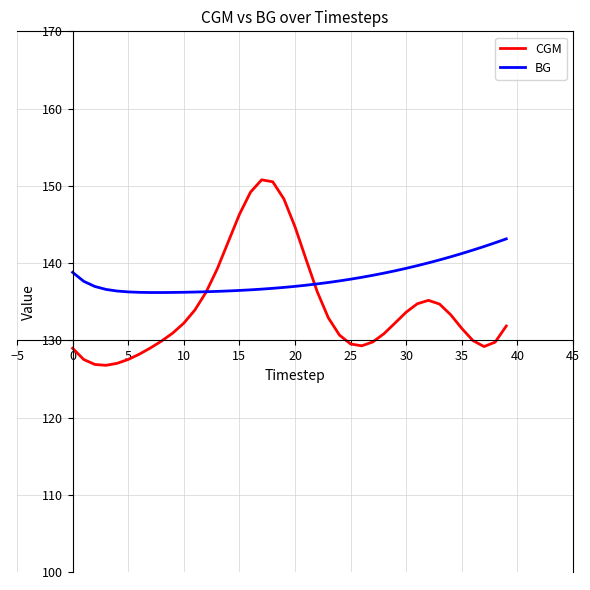

What is the sum of all BG values?

5521.8